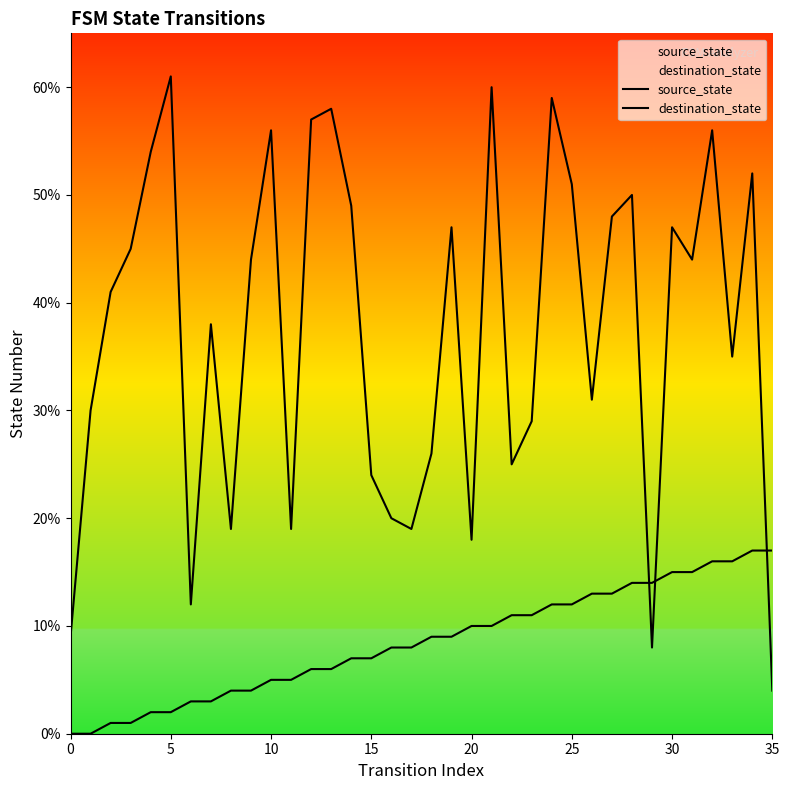

After their last crossing, which series has the higher values: source_state or destination_state?

source_state